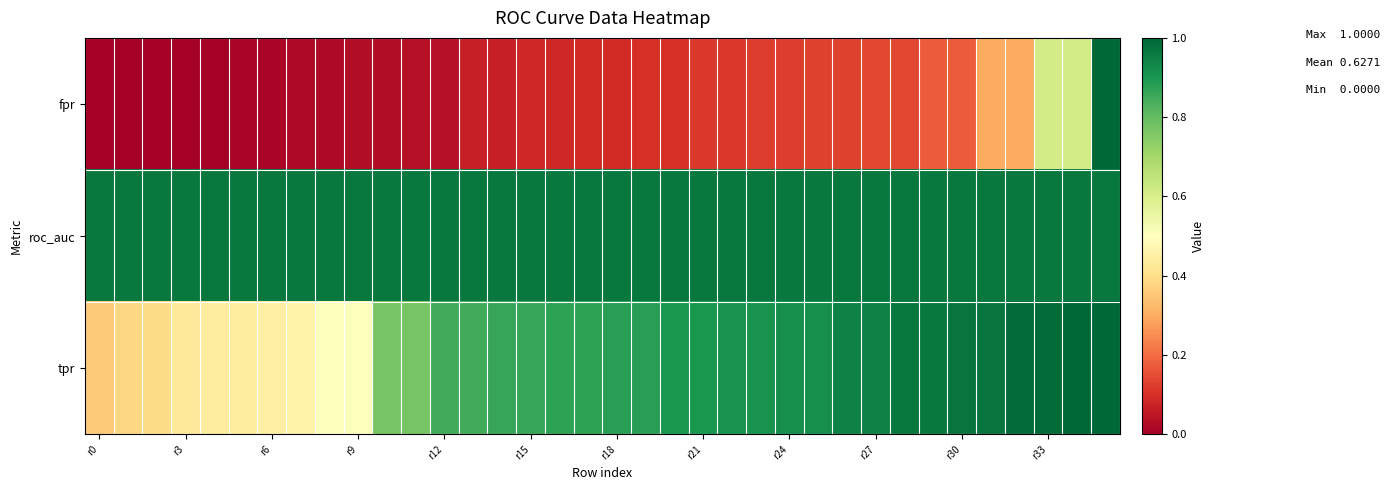

At which category is the sum across all series the highest?

35